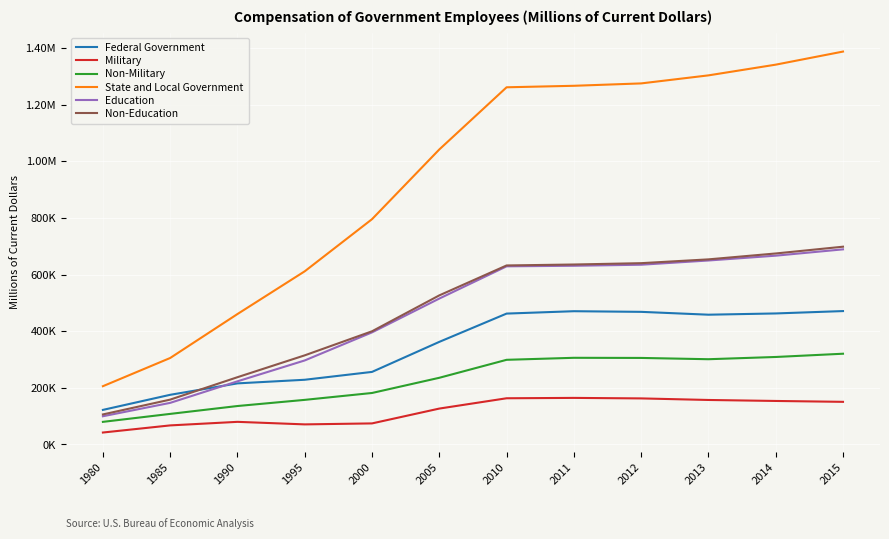

At which category does the chart reach its peak across all series?

2015